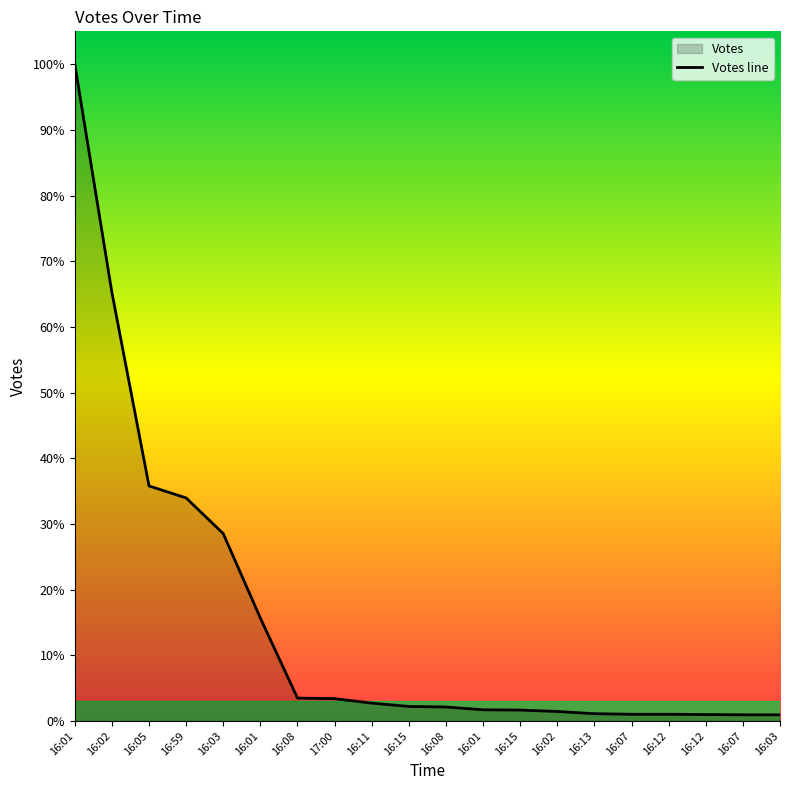

Which category has the lowest value across all series?

16:07